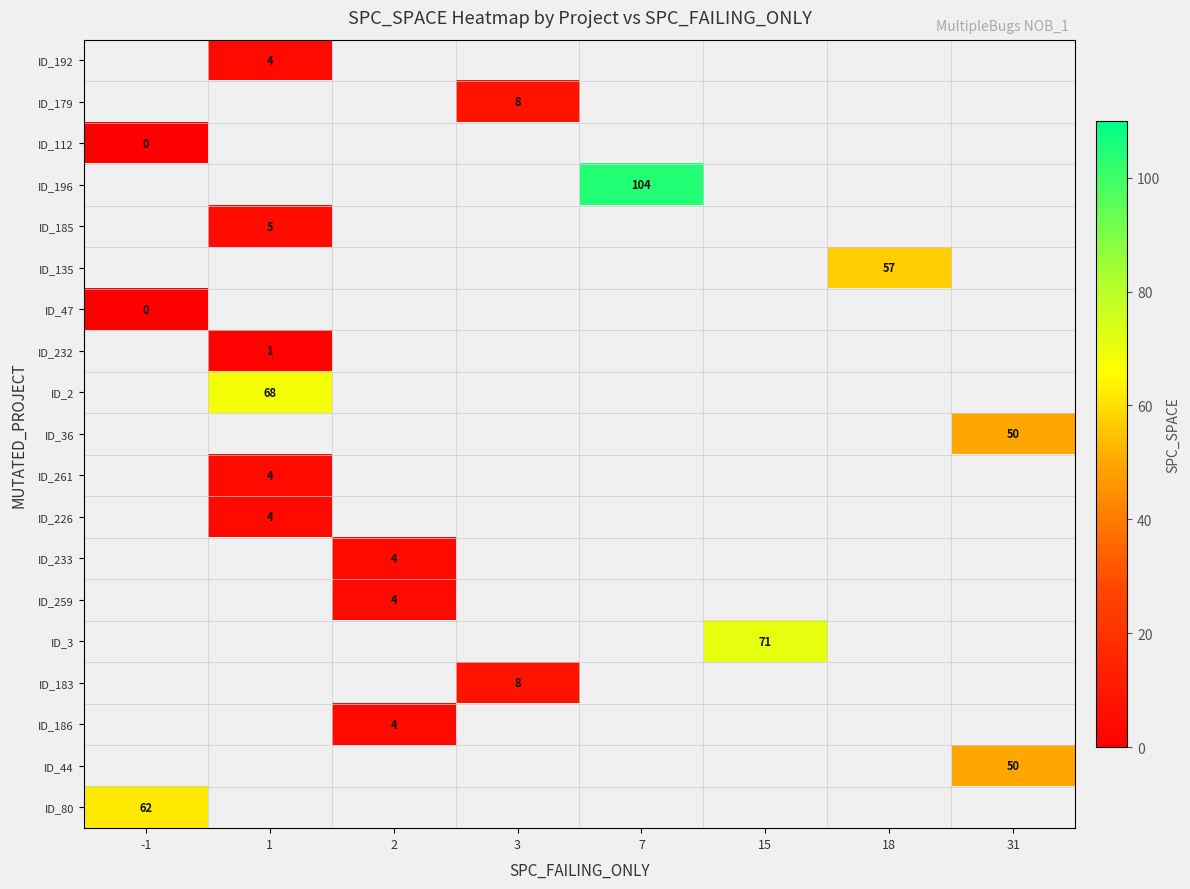

At which category does the chart reach its peak across all series?

7